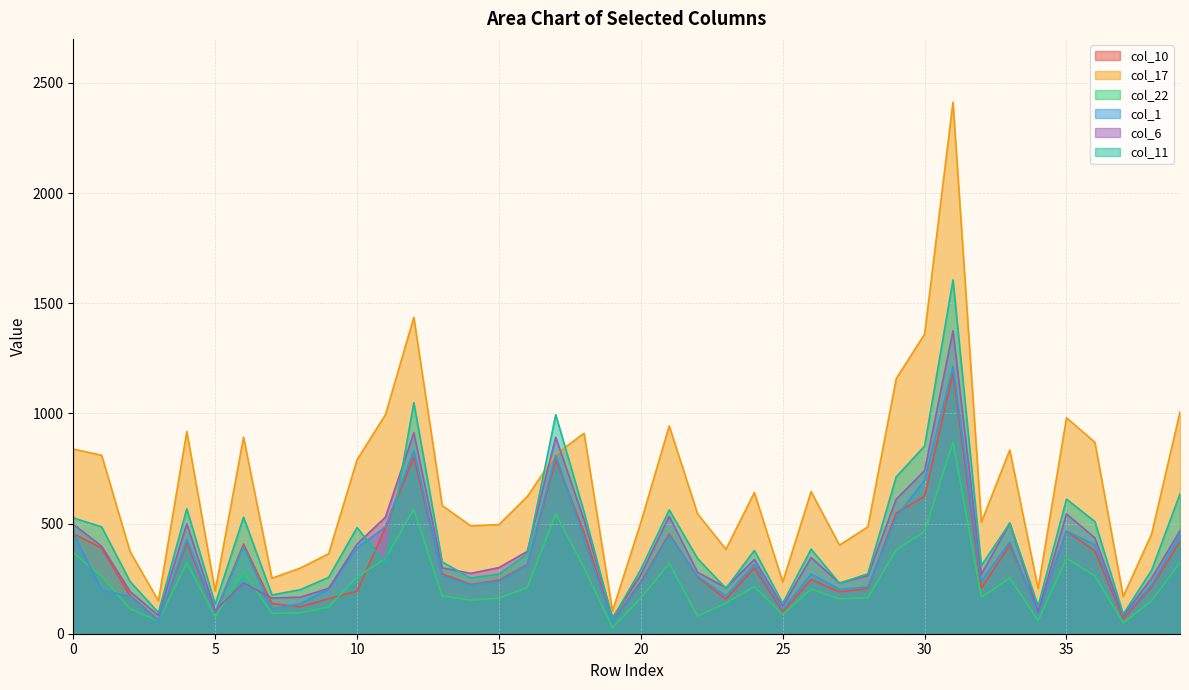

At which category does col_11 reach its first local valley?

3